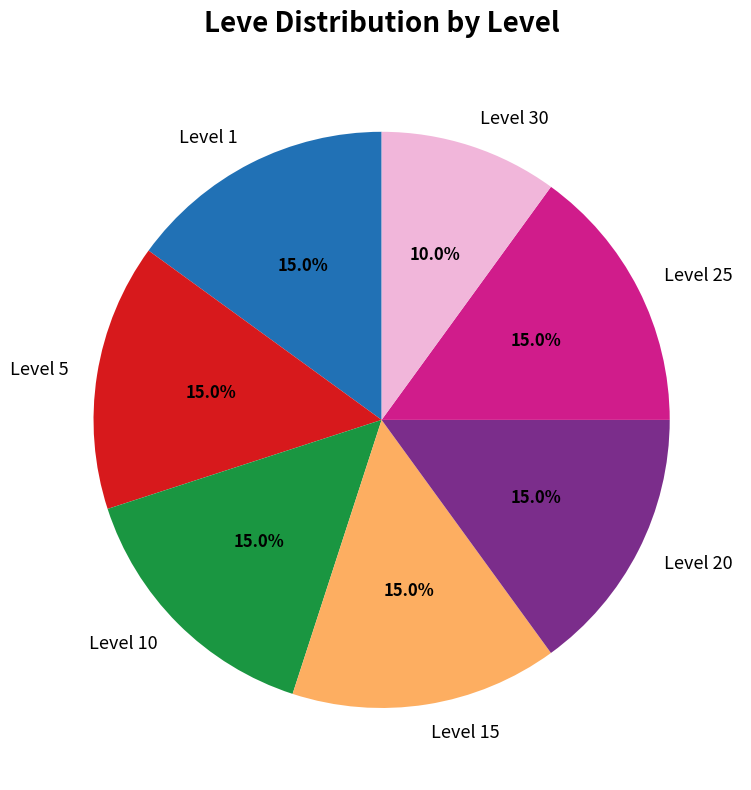

Is there any slice that represents more than half of the pie?

No